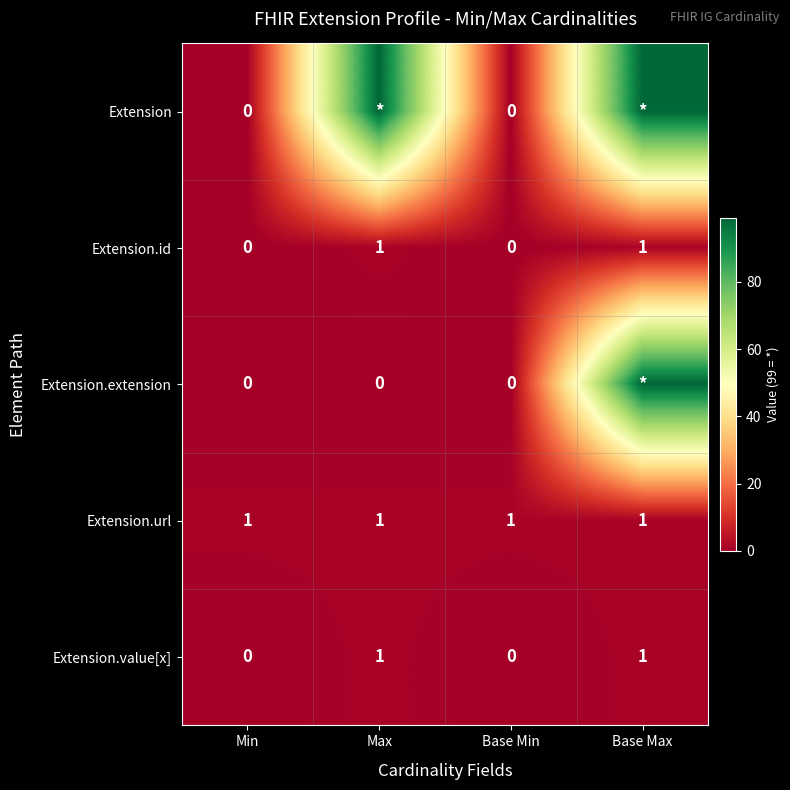

The Extension.id series shows 0 at Base Max. True or false?

False